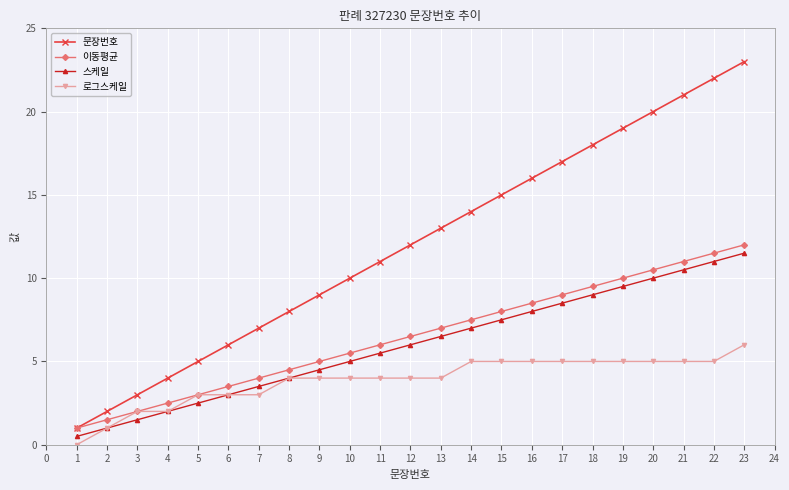

List the labels in order of 문장번호 value, largest first.

23, 22, 21, 20, 19, 18, 17, 16, 15, 14, 13, 12, 11, 10, 9, 8, 7, 6, 5, 4, 3, 2, 1